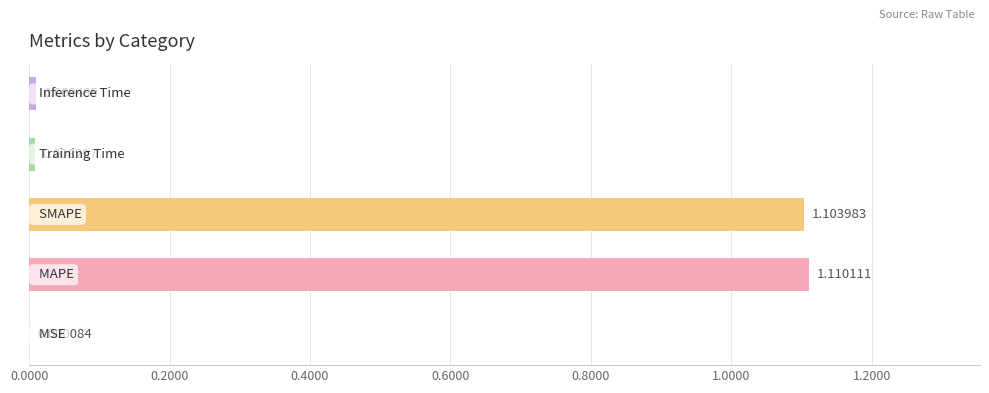

What is the sum of all values?

2.2